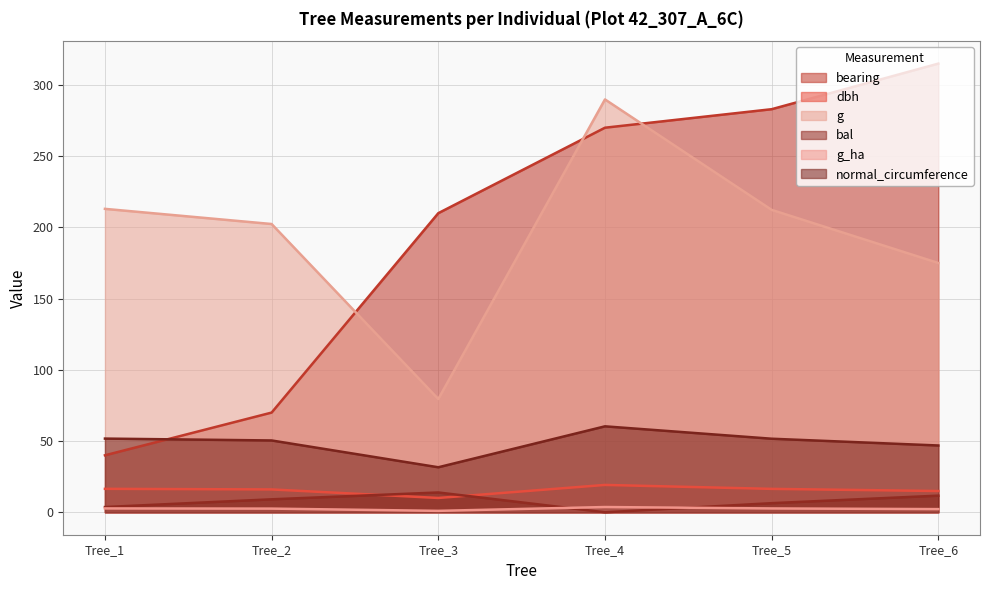

How many interior local peaks does the normal_circumference series have?

1